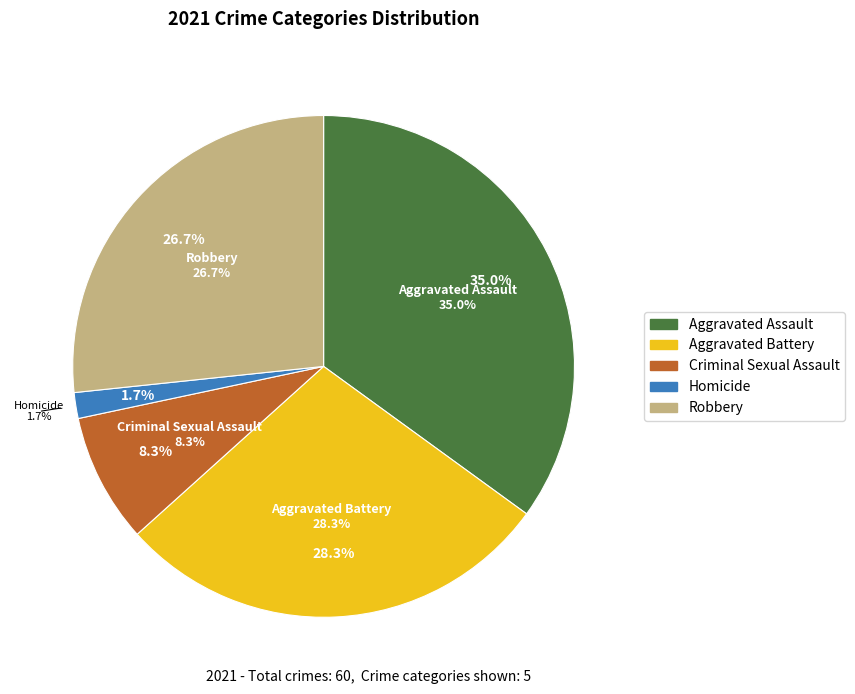

How many slices are in this pie chart?

5